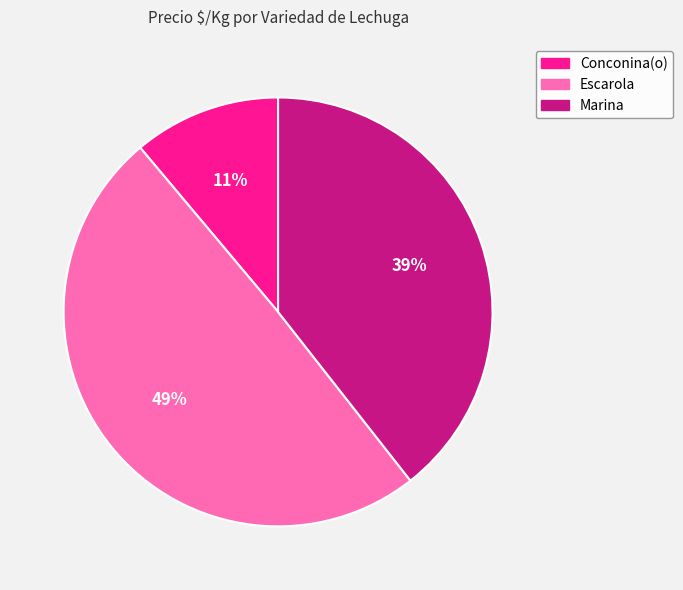

Which category has the biggest portion of the pie?

Escarola